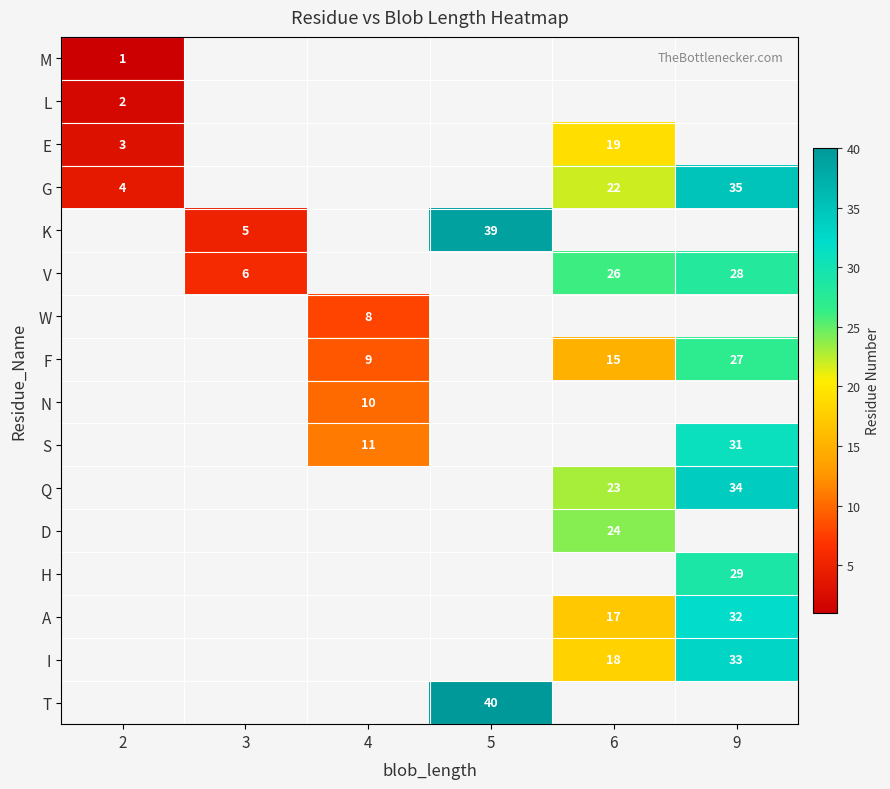

The value of D at 6 is 24. True or false?

True